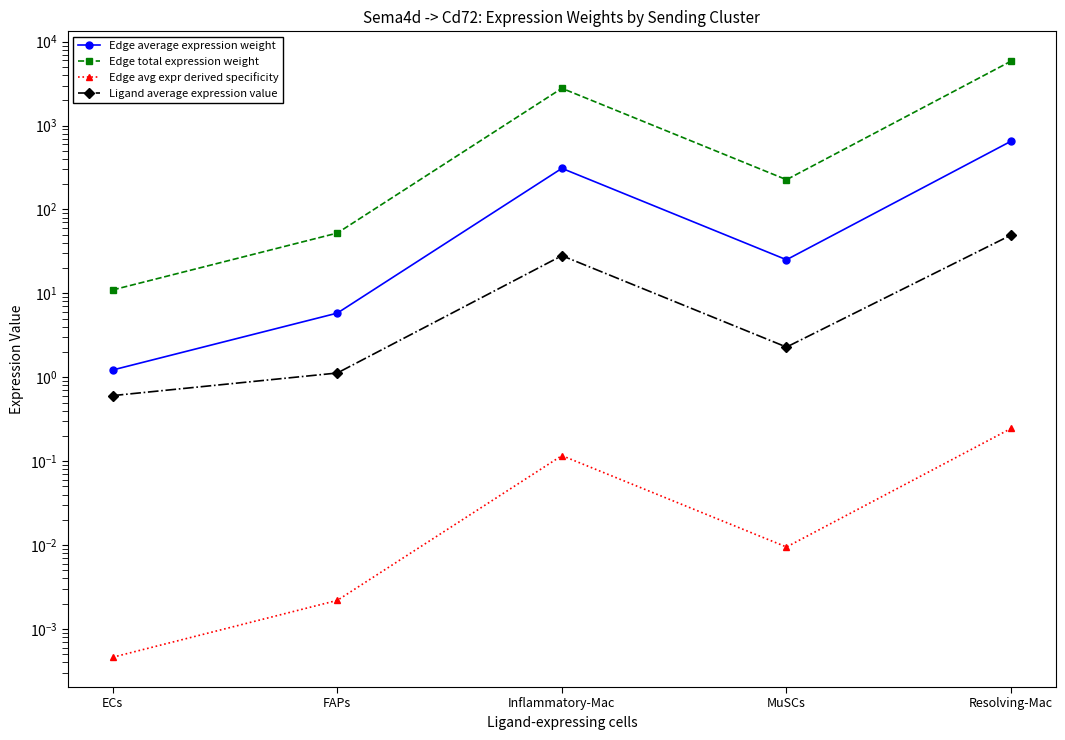

Is the value of Ligand average expression value at FAPs greater than the value of Edge average expression weight at MuSCs?

No